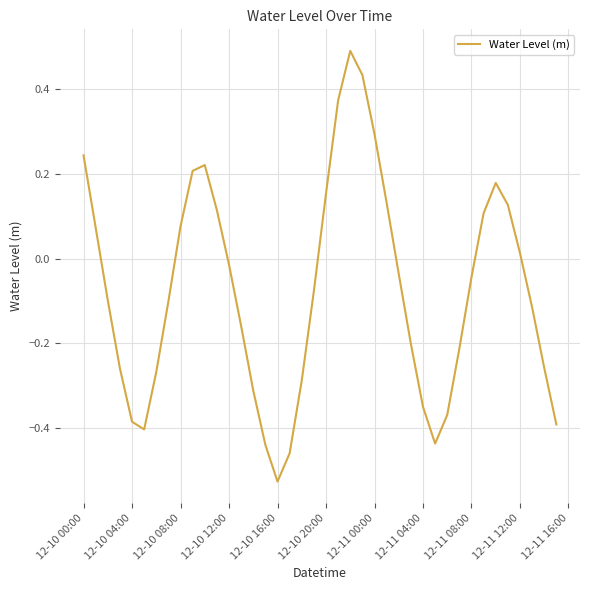

What is the greatest value displayed?

0.5